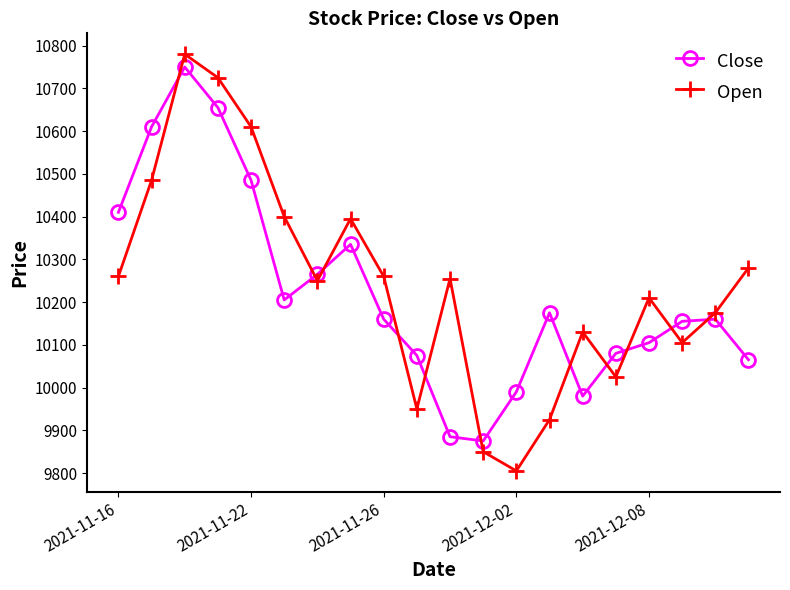

True or false: Open and Close intersect in this chart.

True